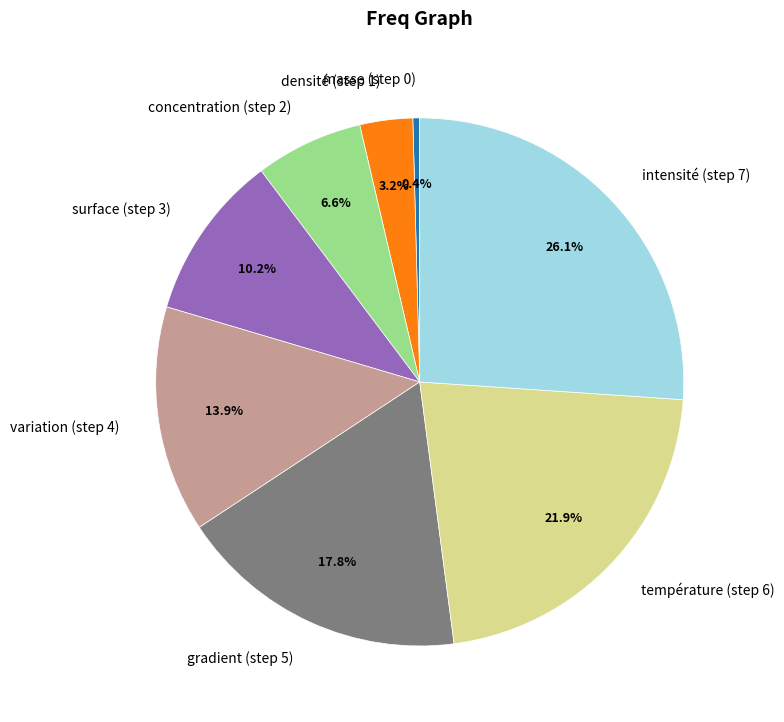

Rank the categories by value from highest to lowest.

intensité (step 7), température (step 6), gradient (step 5), variation (step 4), surface (step 3), concentration (step 2), densité (step 1), masse (step 0)